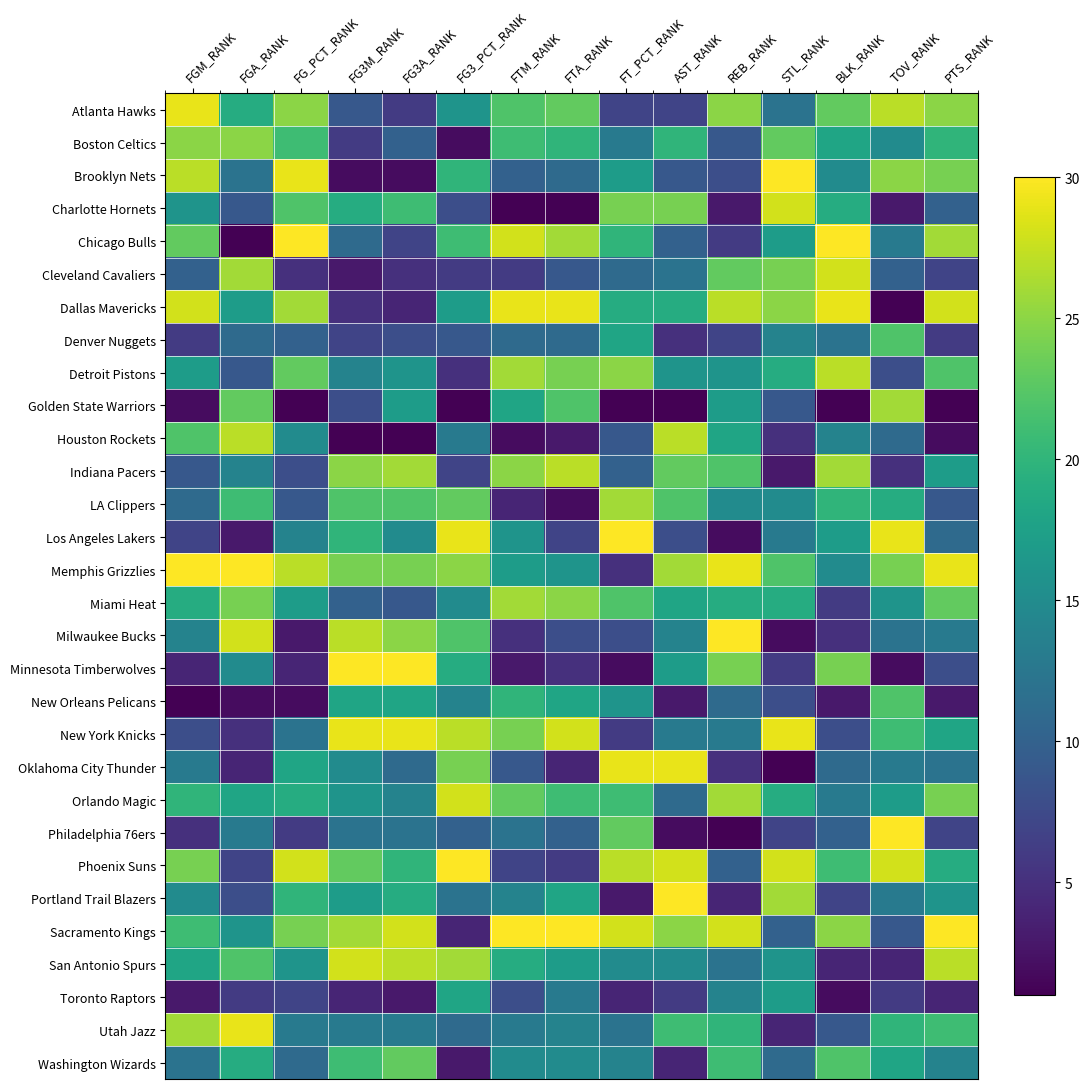

How many categories are shown in the chart?

15